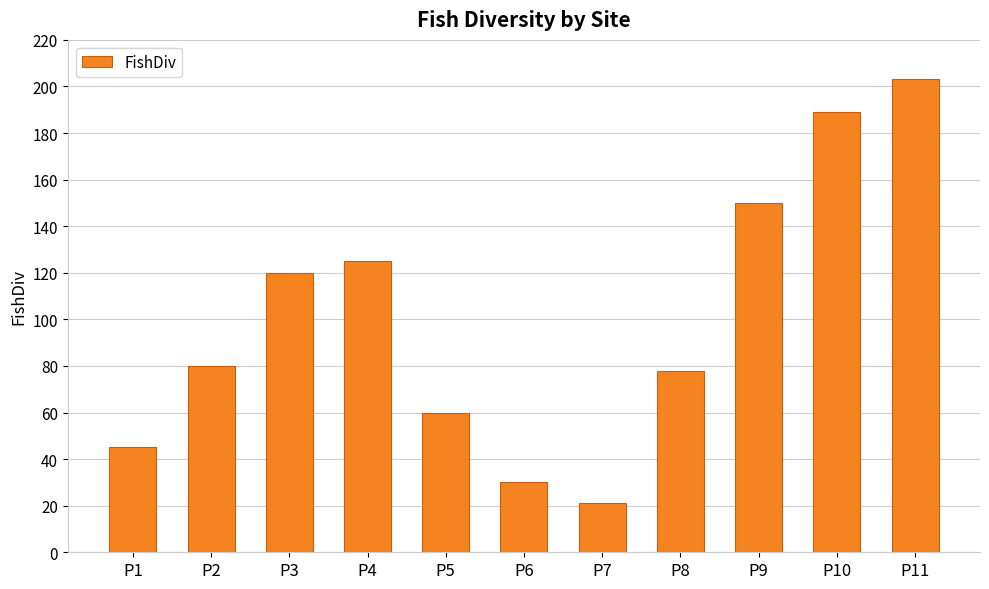

What is the difference between the values at P9 and P7?

129